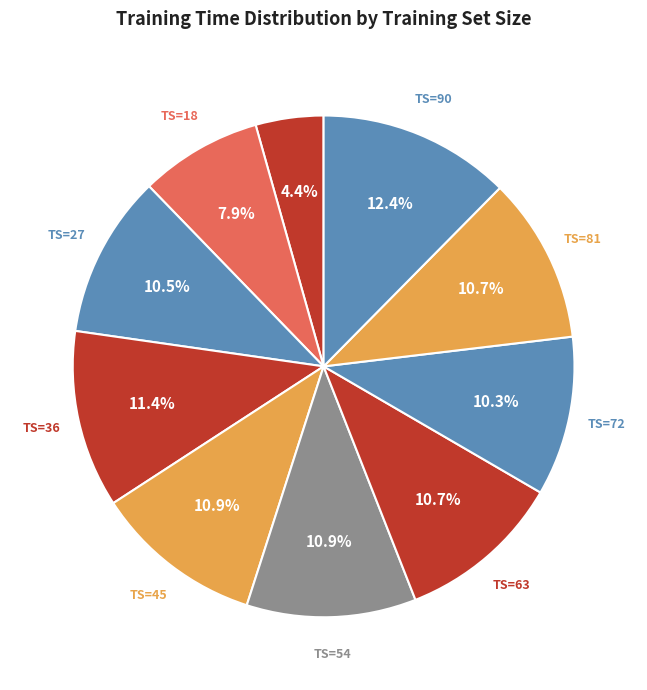

Count the number of slices in the pie.

10